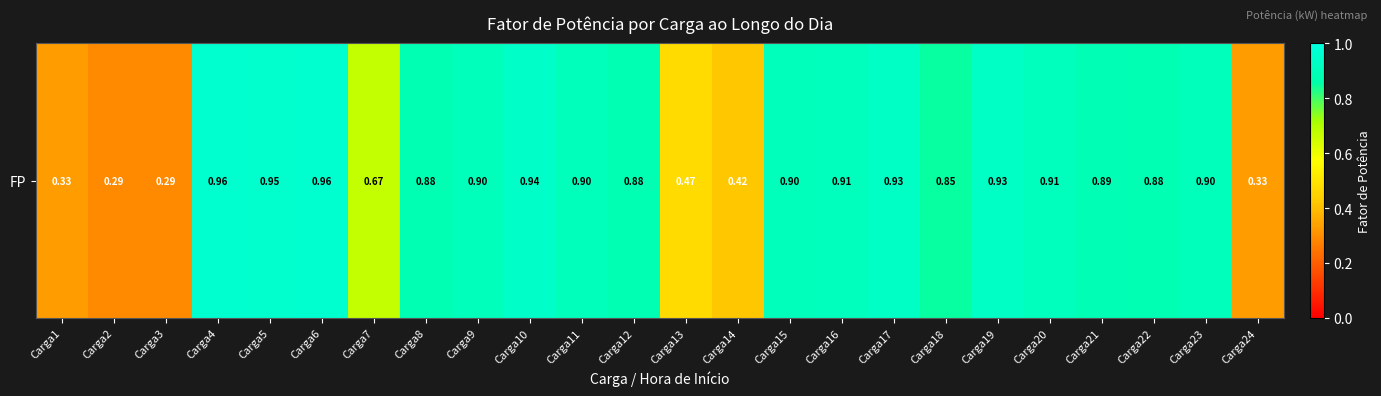

List the labels in order of value, smallest first.

Carga2, Carga3, Carga1, Carga24, Carga14, Carga13, Carga7, Carga18, Carga8, Carga12, Carga22, Carga21, Carga9, Carga11, Carga15, Carga23, Carga16, Carga20, Carga17, Carga19, Carga10, Carga5, Carga4, Carga6